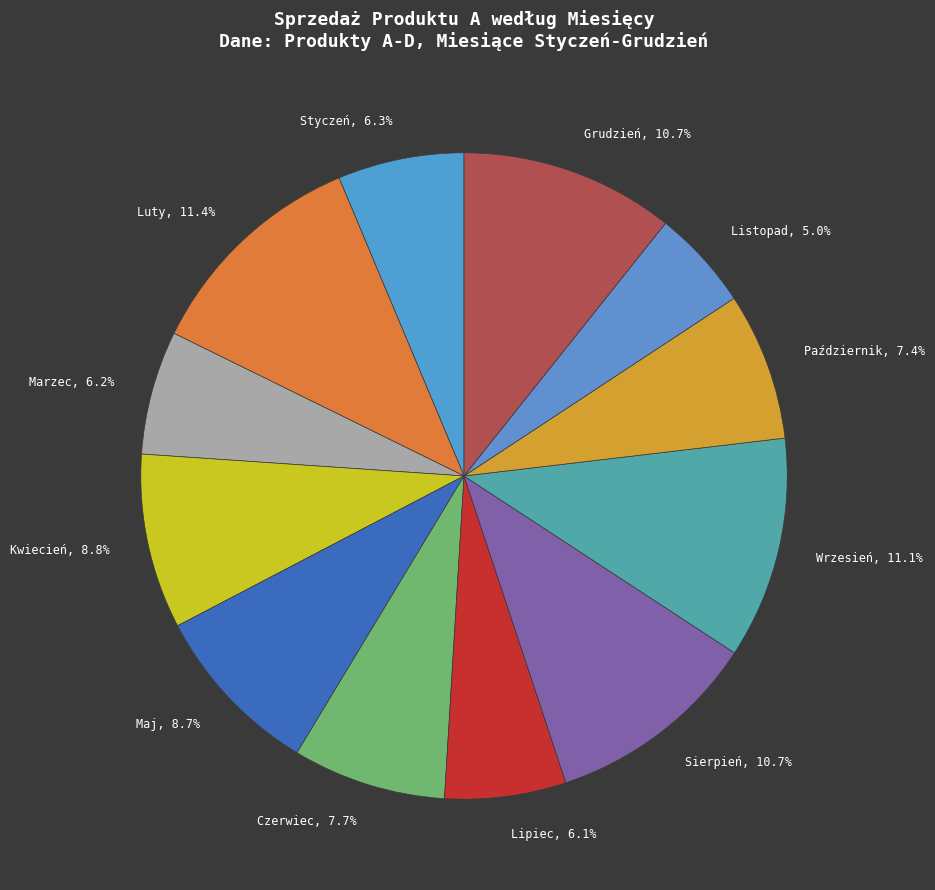

To the nearest percent, what portion does Wrzesień represent?

11%